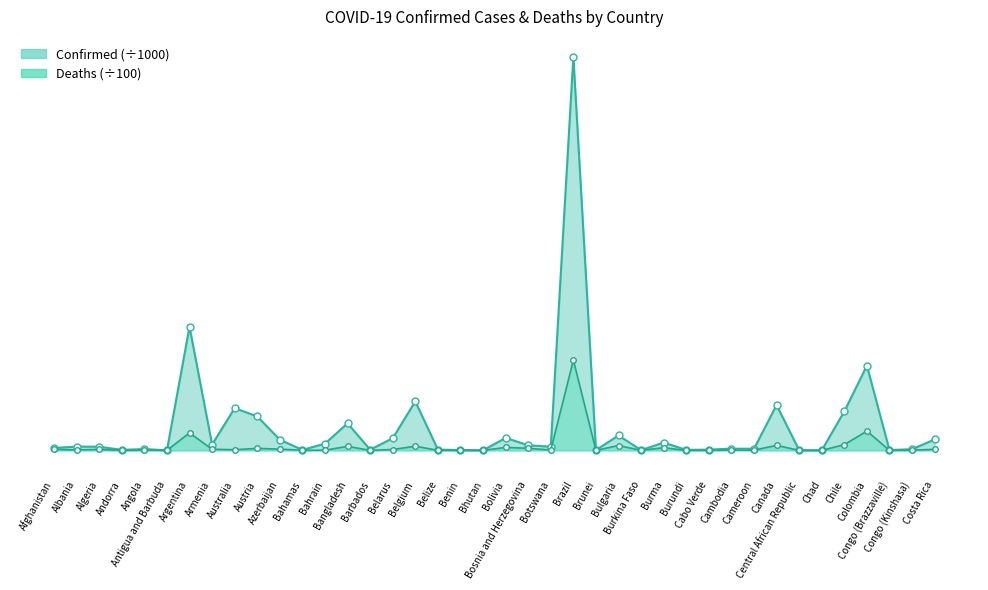

How many values in the Confirmed (÷1000) series exceed 263?

20